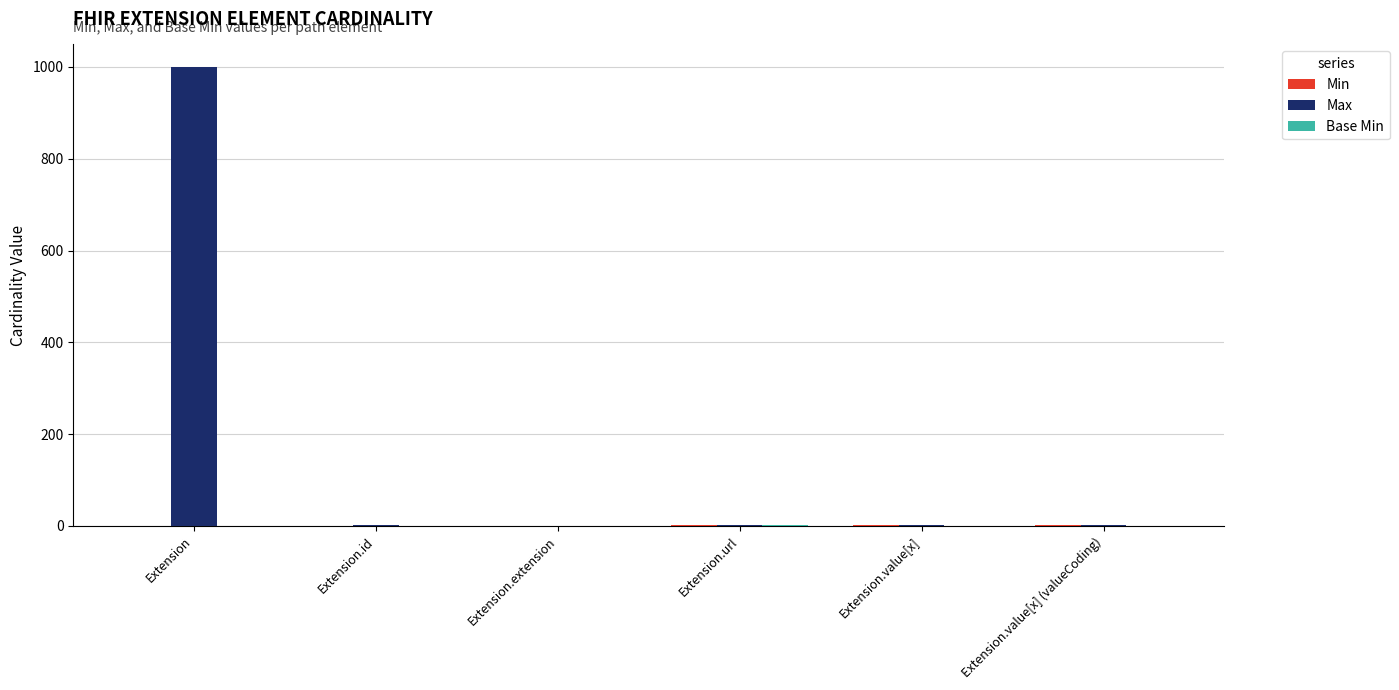

What is the sum of the Max values at Extension.value[x] and Extension?

1000